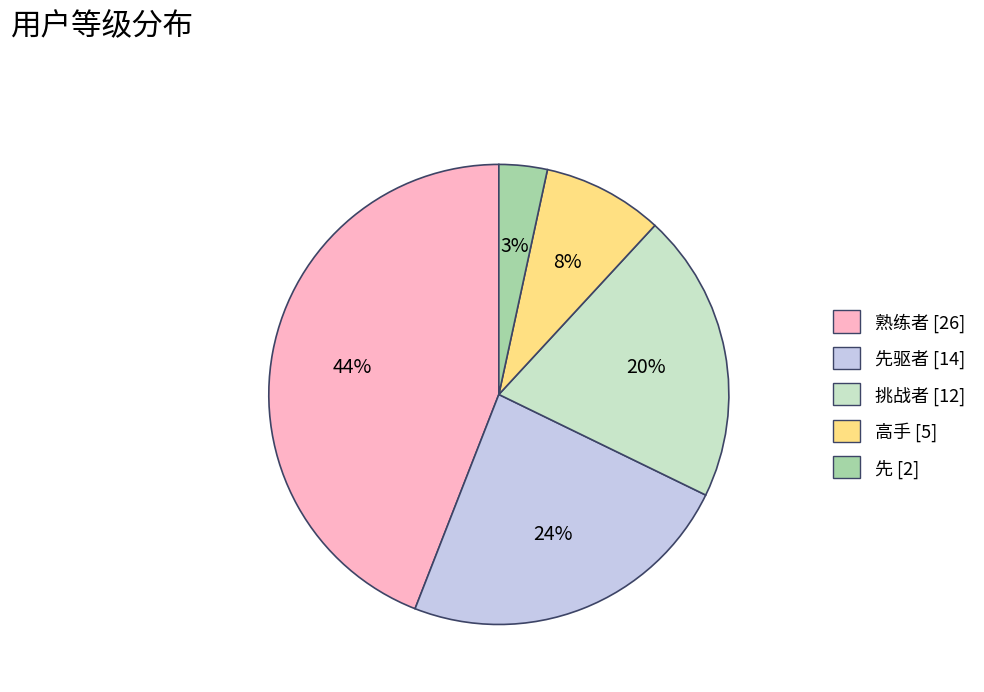

To the nearest percent, what is the average slice percentage?

20%